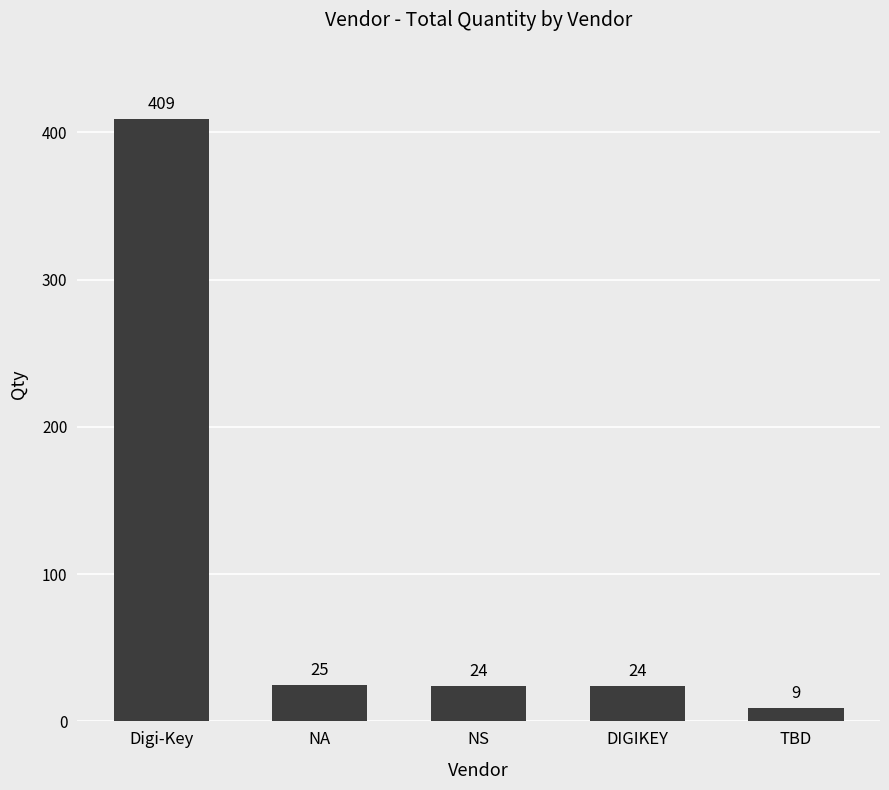

Are the bars grouped side by side (vs. stacked)?

No